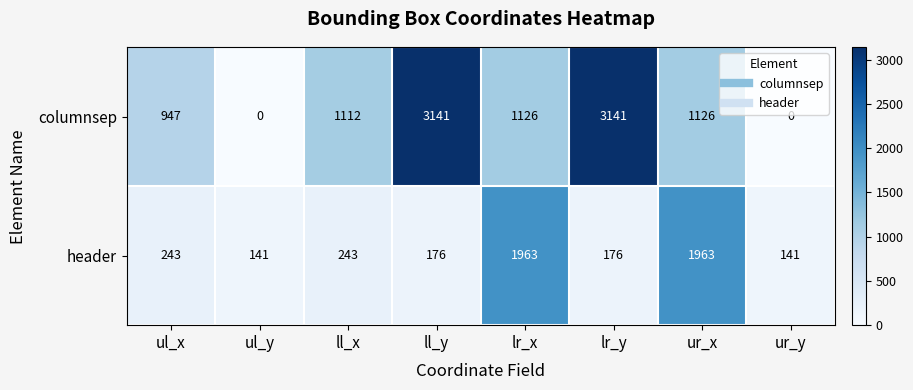

How many data points does each series have?

8